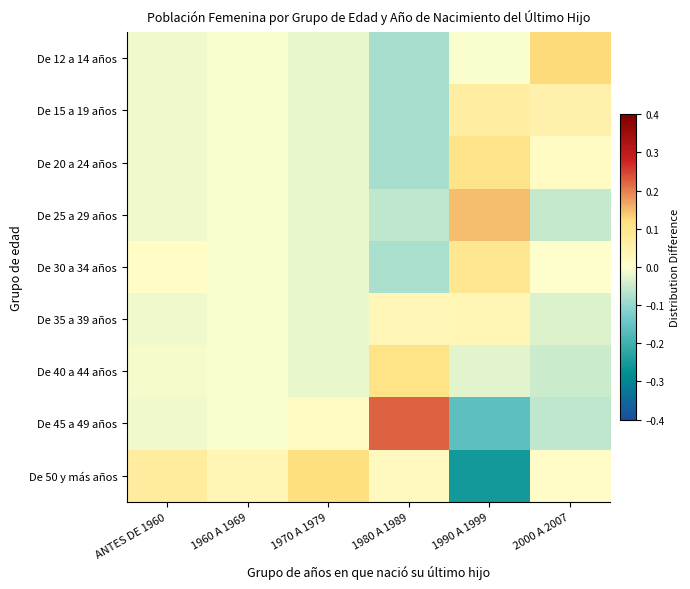

What is the difference between the highest and lowest values at 2000 A 2007?

0.2